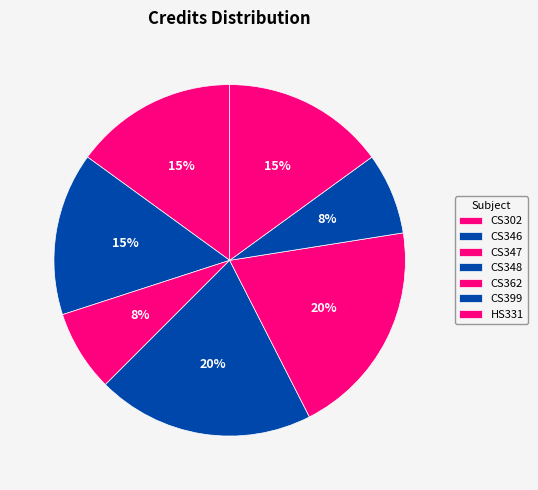

The CS302 slice represents 28% of the pie. True or false?

False